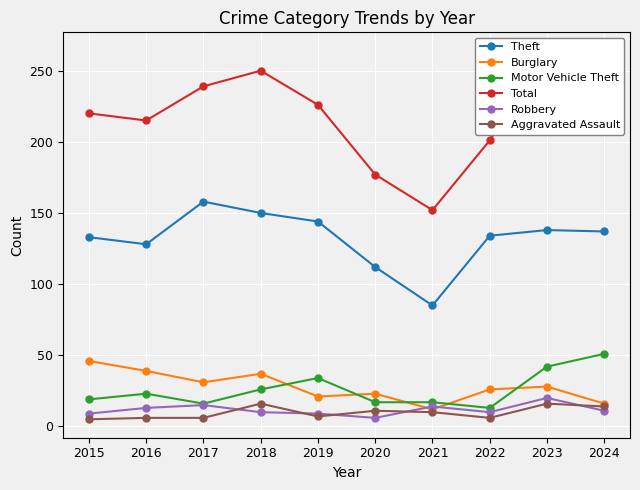

How many categories are shown in the chart?

10